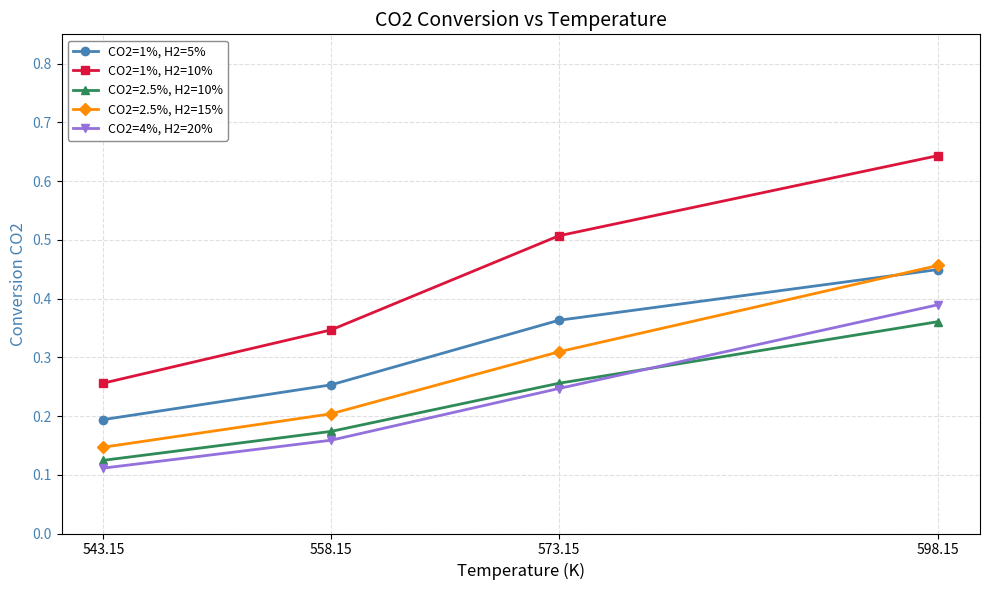

List the series in order of their peak value, highest first.

CO2=1%, H2=10%, CO2=2.5%, H2=15%, CO2=1%, H2=5%, CO2=4%, H2=20%, CO2=2.5%, H2=10%